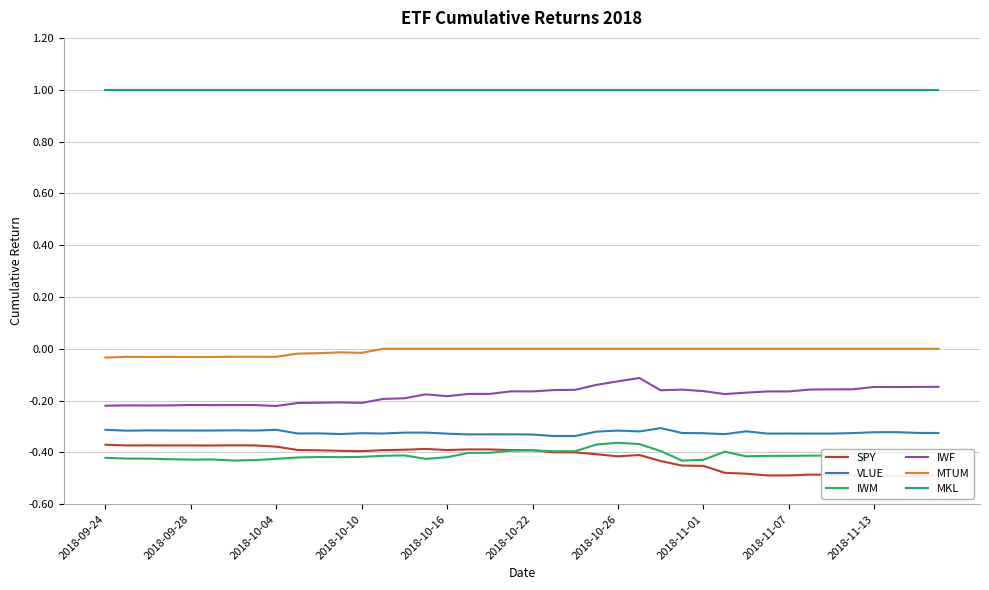

How many lines are shown in the chart?

6